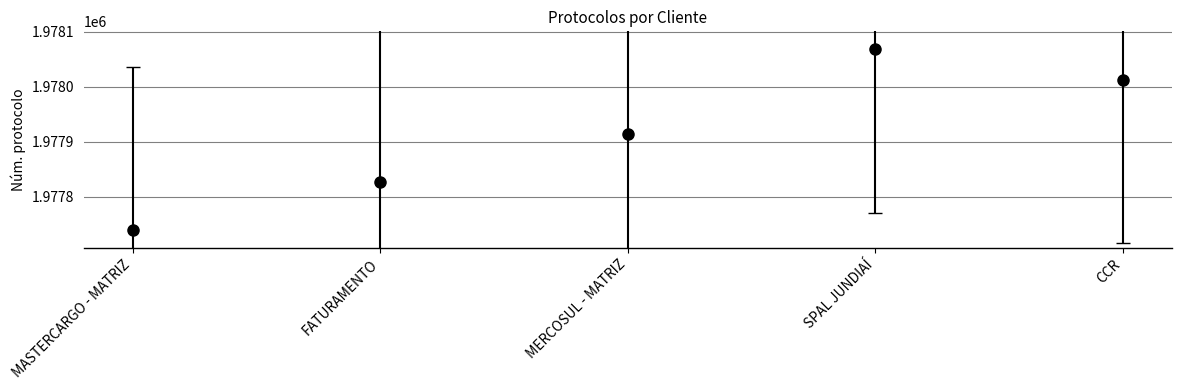

True or false: the data shows 1151476 at FATURAMENTO.

False